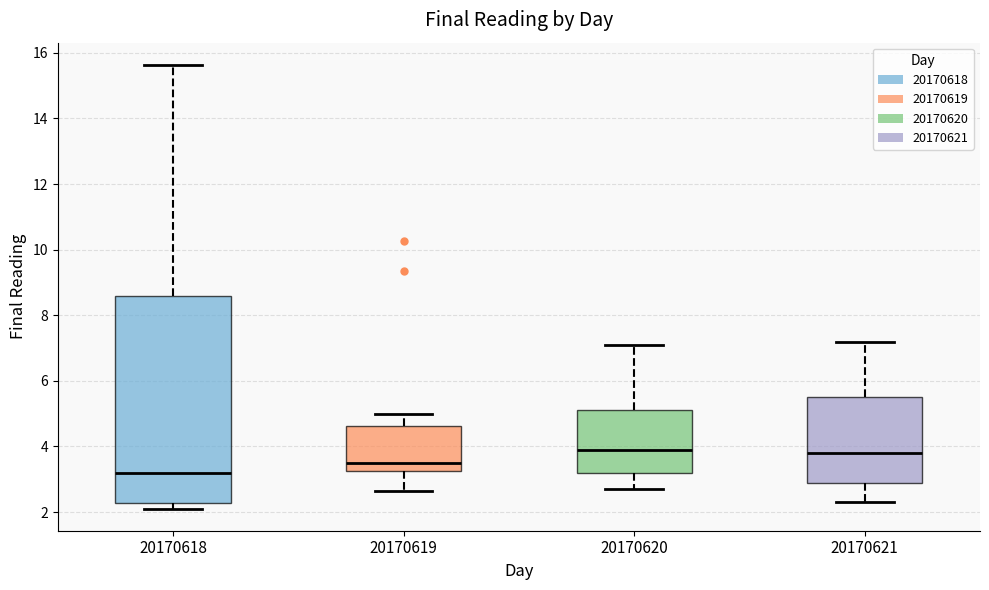

Reading left to right, read every box against the y-axis: the position of its median line, the range the box covers, and the ends of its whiskers. The values are not printed on the chart, so give them approximately, as read against the axis.

20170618: median 3.2, box 2.2 to 8.6, whiskers 2.2 (just below the box's lower edge) to 15.6
20170619: median 3.6, box 3.2 to 4.6, whiskers 2.6 to 5.0
20170620: median 4.0, box 3.2 to 5.2, whiskers 2.8 to 7.2
20170621: median 3.8, box 3.0 to 5.6, whiskers 2.4 to 7.2